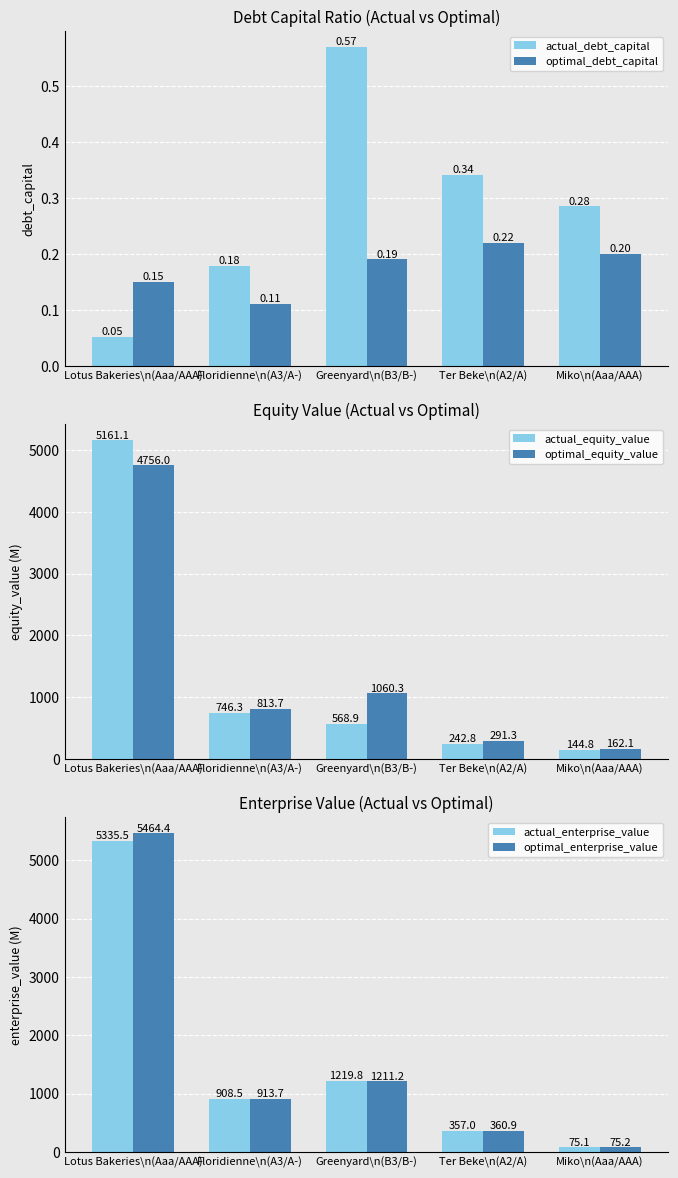

At how many categories does at least one series exceed 4611?

1